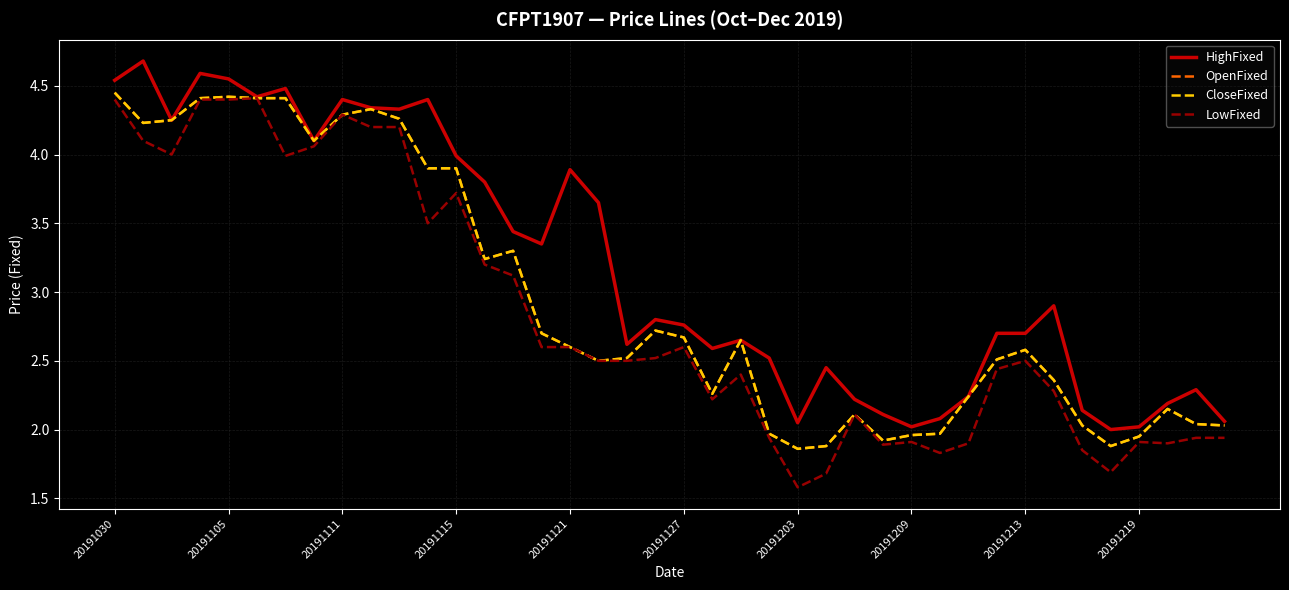

Does the chart display data point markers on the line(s)?

No